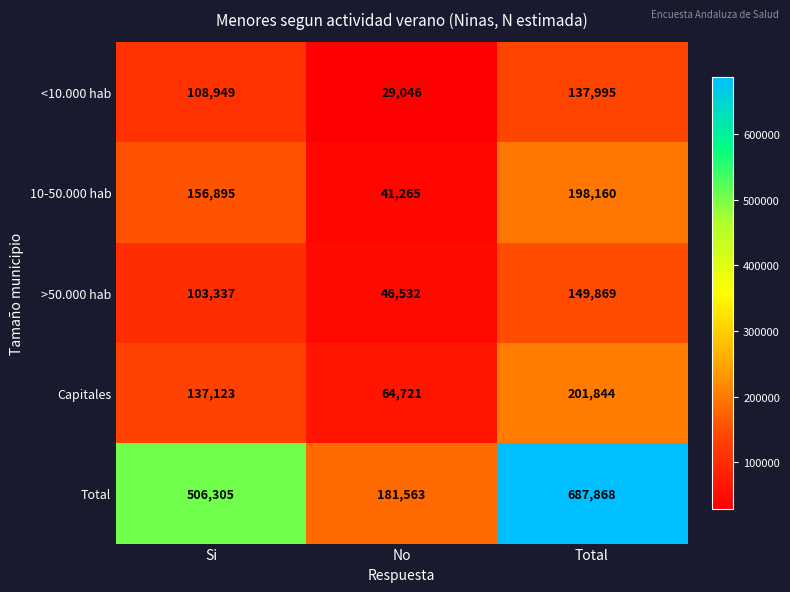

Reading left to right, transcribe all the data shown in this chart.

<10.000 hab: Si=108949	No=29046	Total=137995
10-50.000 hab: Si=156895	No=41265	Total=198160
>50.000 hab: Si=103337	No=46532	Total=149869
Capitales: Si=137123	No=64721	Total=201844
Total: Si=506305	No=181563	Total=687868